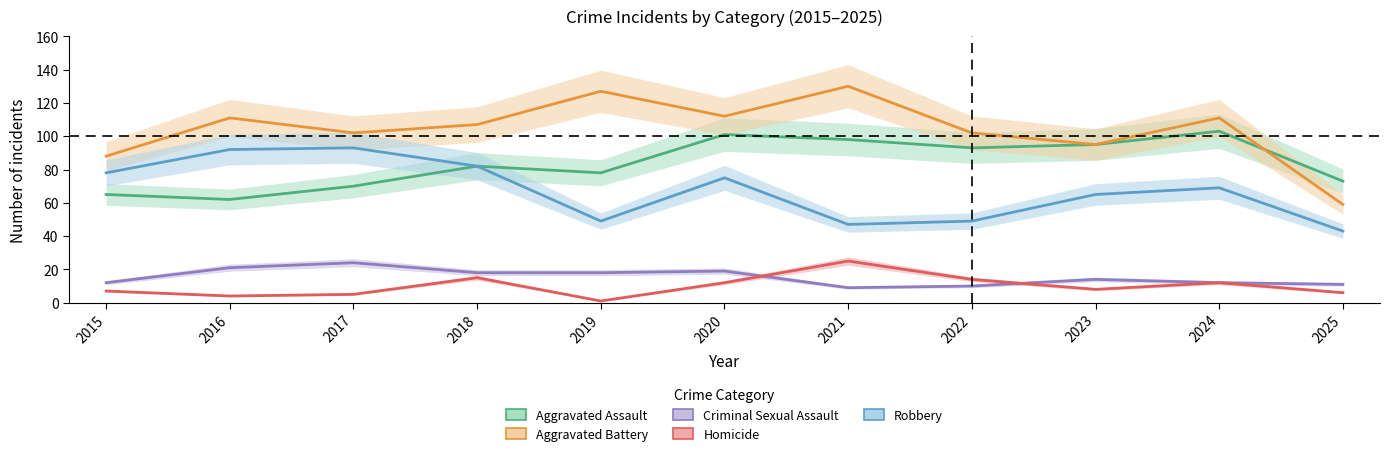

Rank the series at 2025 from highest to lowest value.

Aggravated Assault, Aggravated Battery, Robbery, Criminal Sexual Assault, Homicide